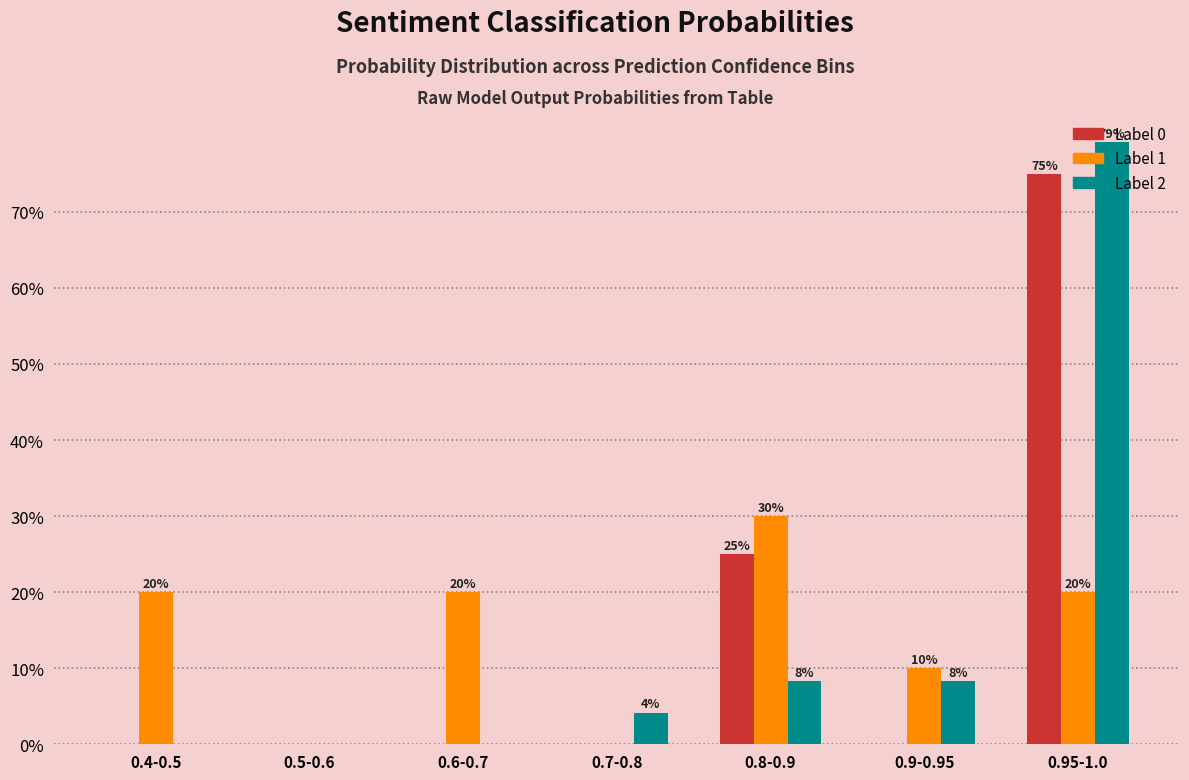

At which label is Label 0 closest to 37?

0.8-0.9